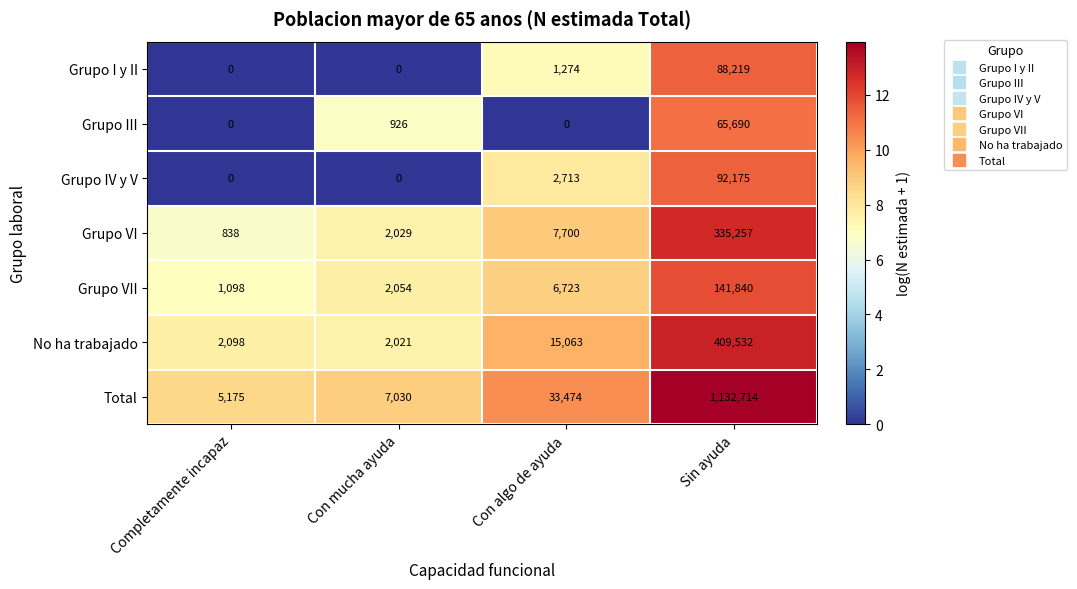

Count the number of categories in the chart.

4